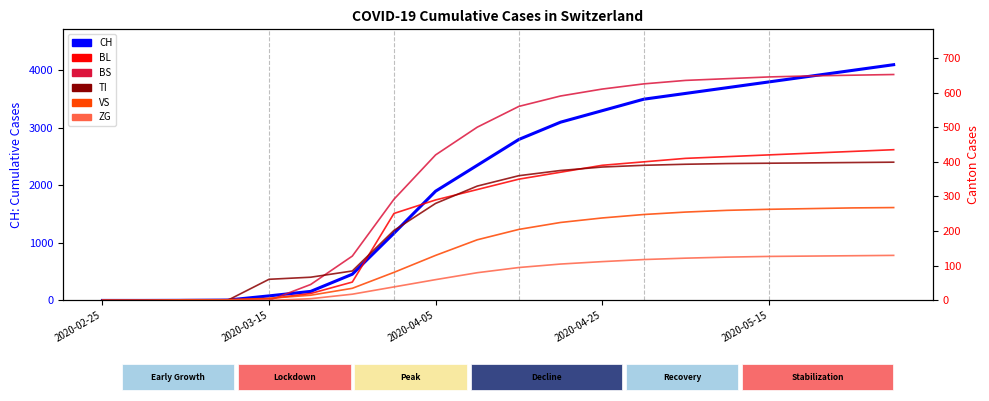

At which category is the sum across all series the highest?

19